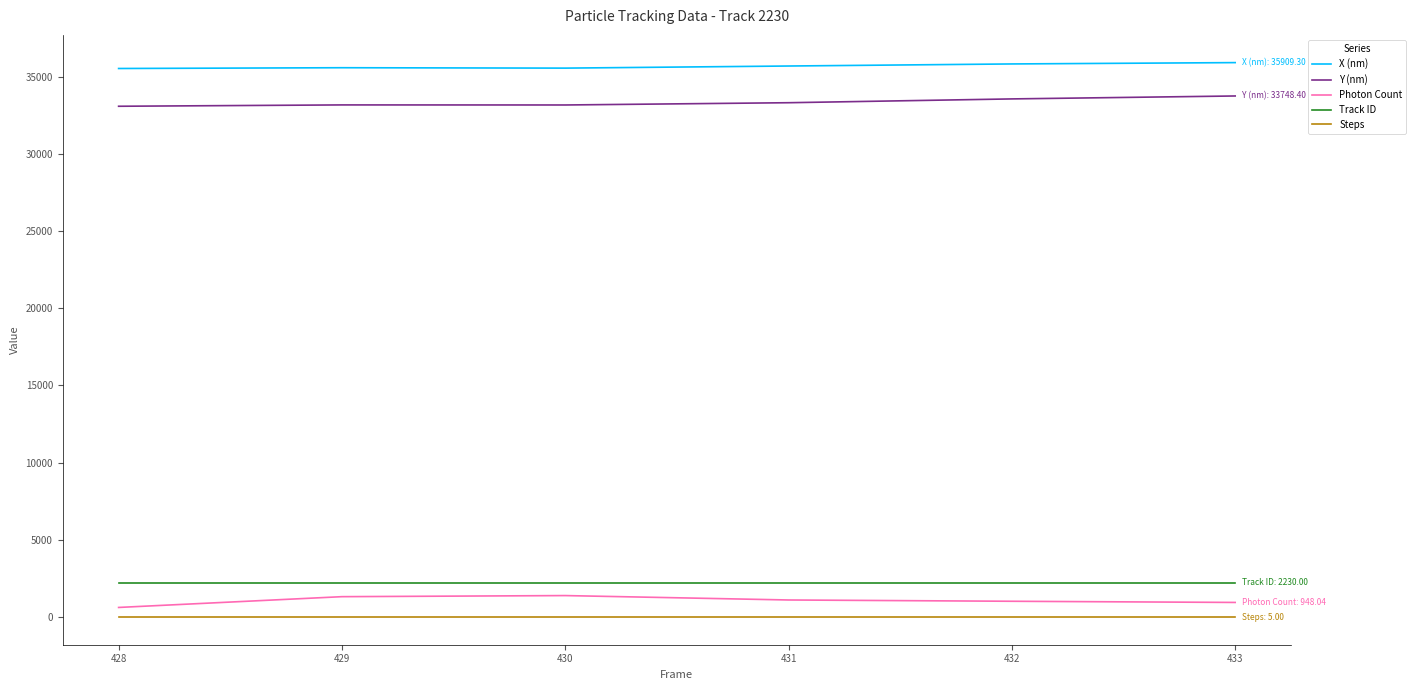

Which series has the largest total across all categories?

X (nm)